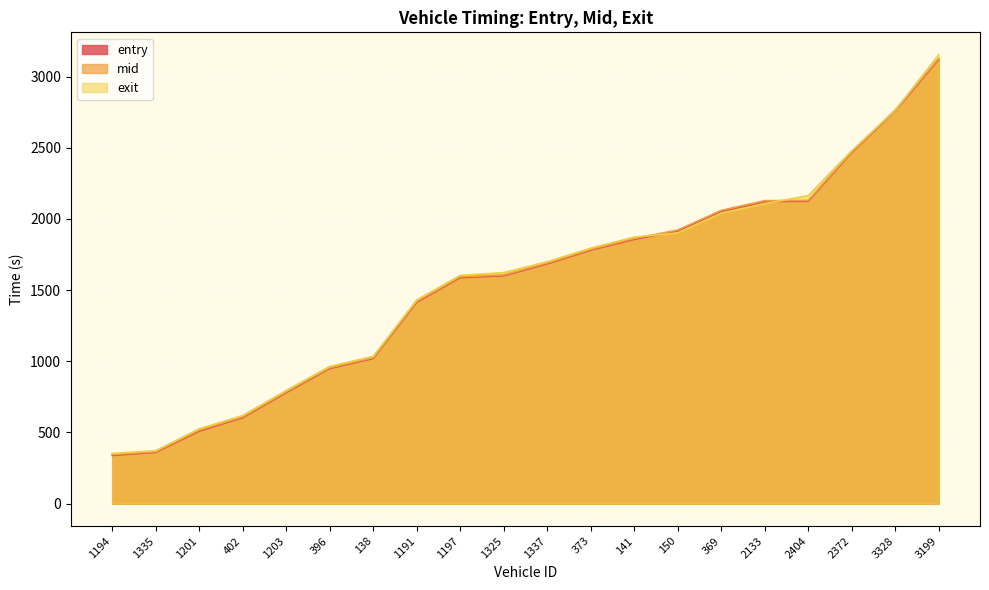

Which series has the largest range (max minus min)?

exit